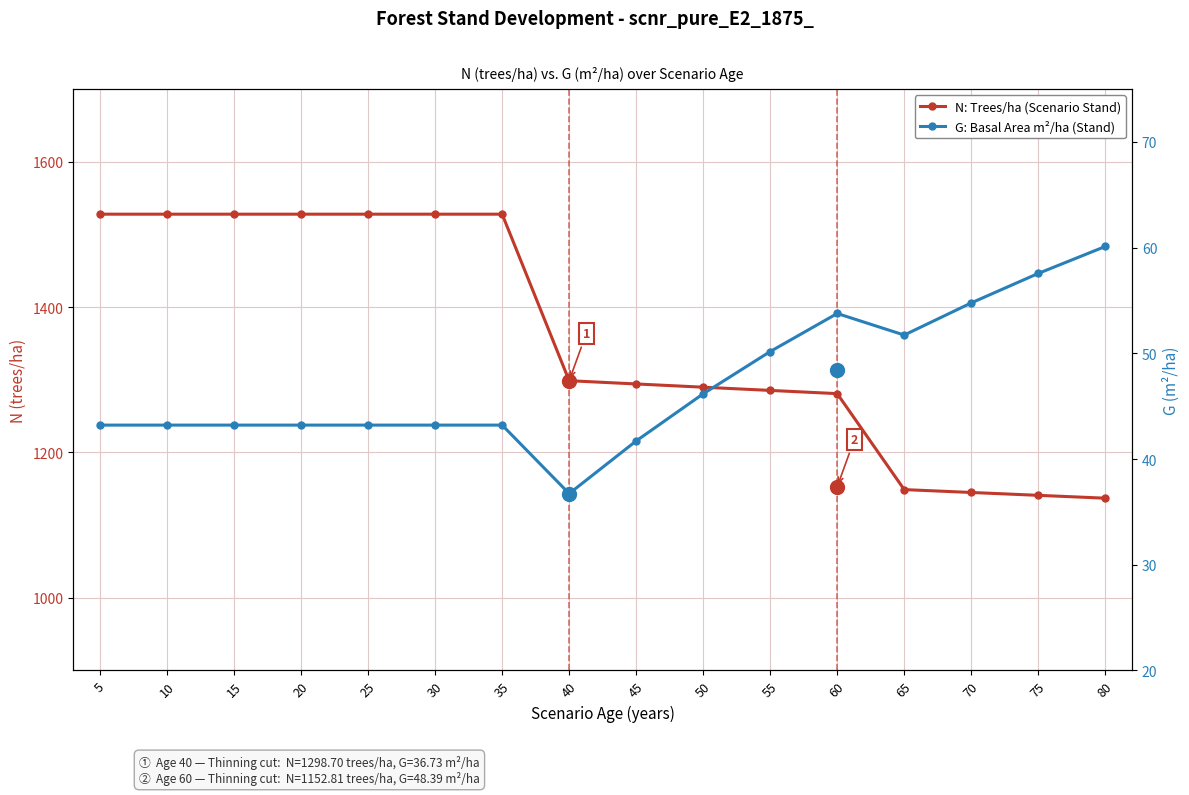

True or false: G: Basal Area (m²/ha) and N: Trees/ha (Stand) cross at least once.

False